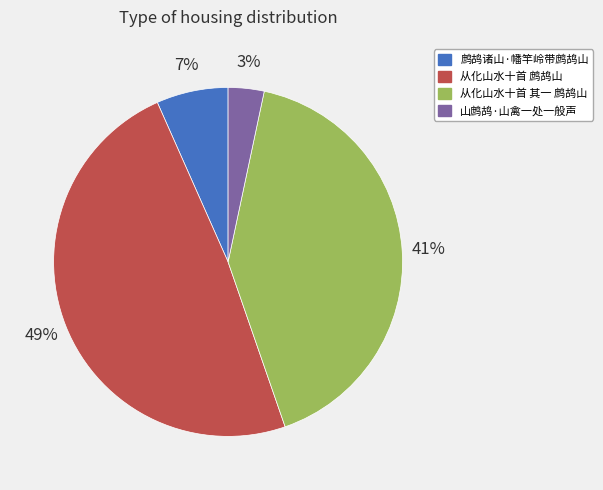

What is the smallest slice in the pie chart?

山鹧鸪·山禽一处一般声